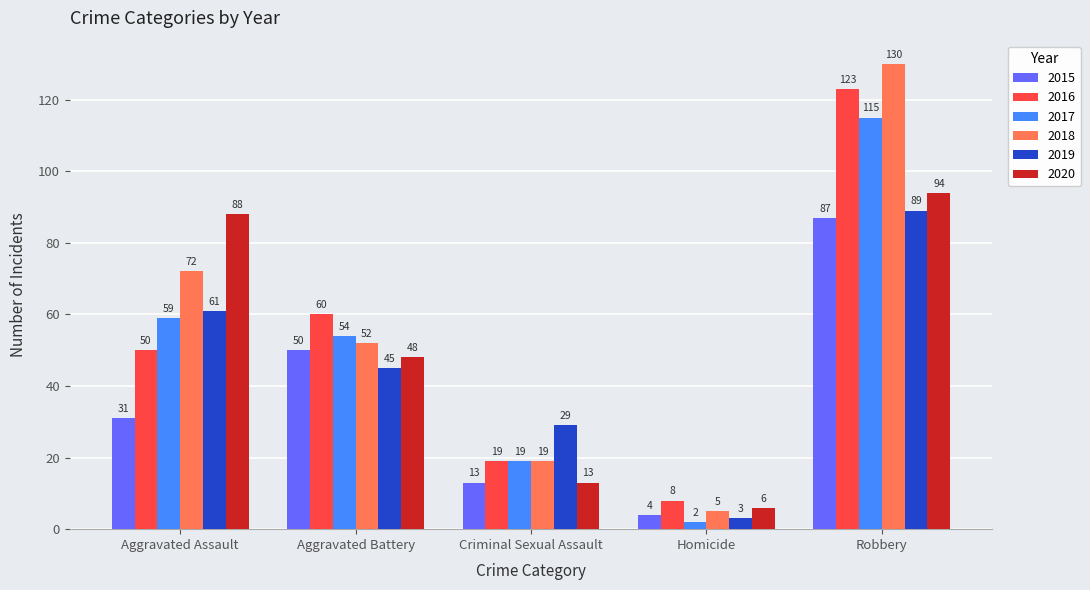

Reading left to right, extract all data points from this chart.

2015: Aggravated Assault=31	Aggravated Battery=50	Criminal Sexual Assault=13	Homicide=4	Robbery=87
2016: Aggravated Assault=50	Aggravated Battery=60	Criminal Sexual Assault=19	Homicide=8	Robbery=123
2017: Aggravated Assault=59	Aggravated Battery=54	Criminal Sexual Assault=19	Homicide=2	Robbery=115
2018: Aggravated Assault=72	Aggravated Battery=52	Criminal Sexual Assault=19	Homicide=5	Robbery=130
2019: Aggravated Assault=61	Aggravated Battery=45	Criminal Sexual Assault=29	Homicide=3	Robbery=89
2020: Aggravated Assault=88	Aggravated Battery=48	Criminal Sexual Assault=13	Homicide=6	Robbery=94